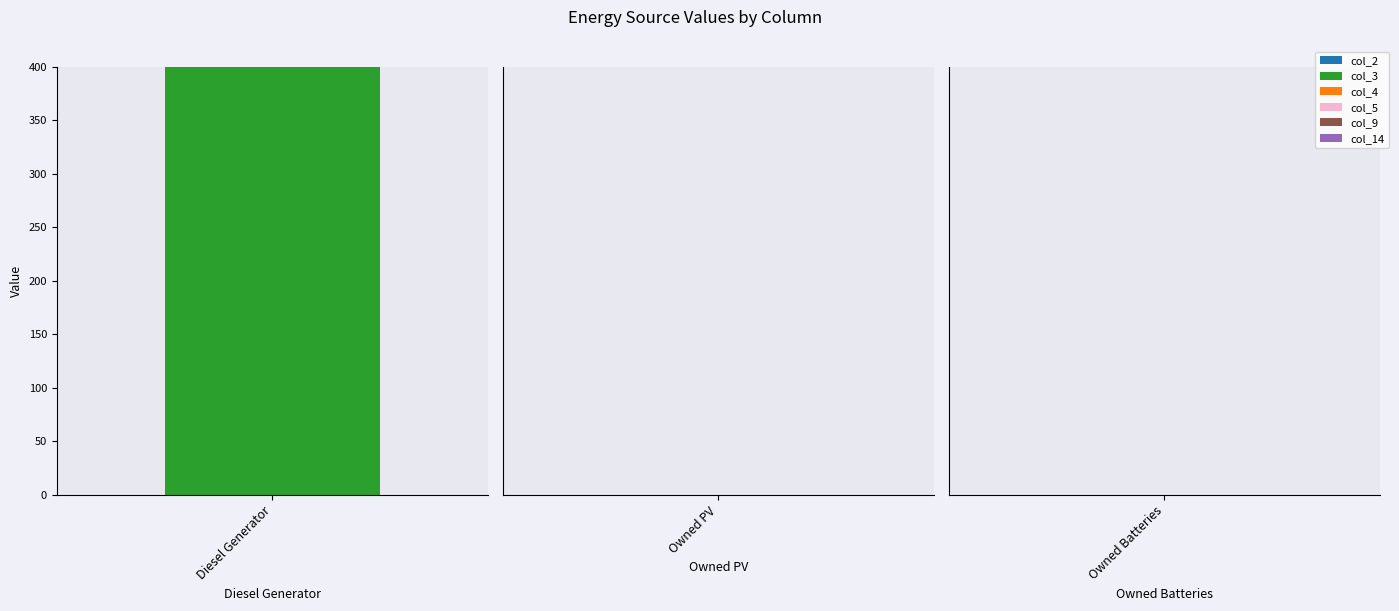

What is the difference between the maximum and minimum values in the col_3 series?

400